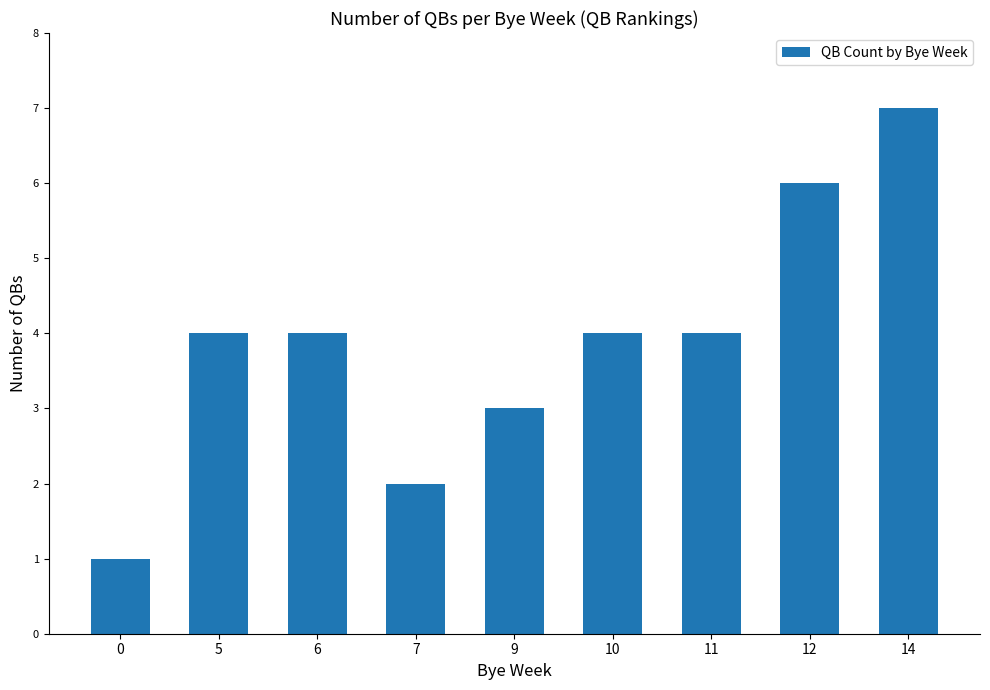

Count the number of categories in the chart.

9